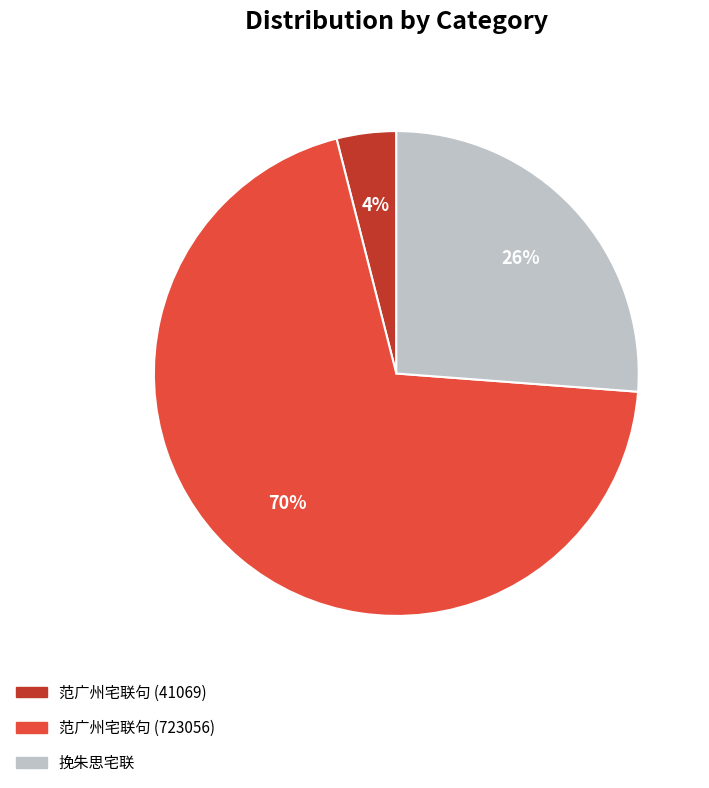

Is the sum of 挽朱思宅联 and 范广州宅联句 (41069) greater than half?

No